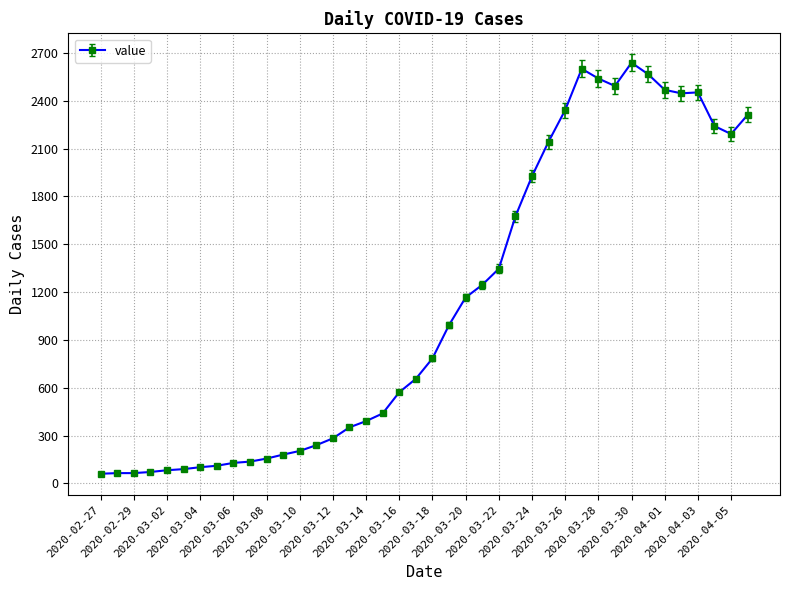

True or false: the data has more than 2 interior local peaks.

True